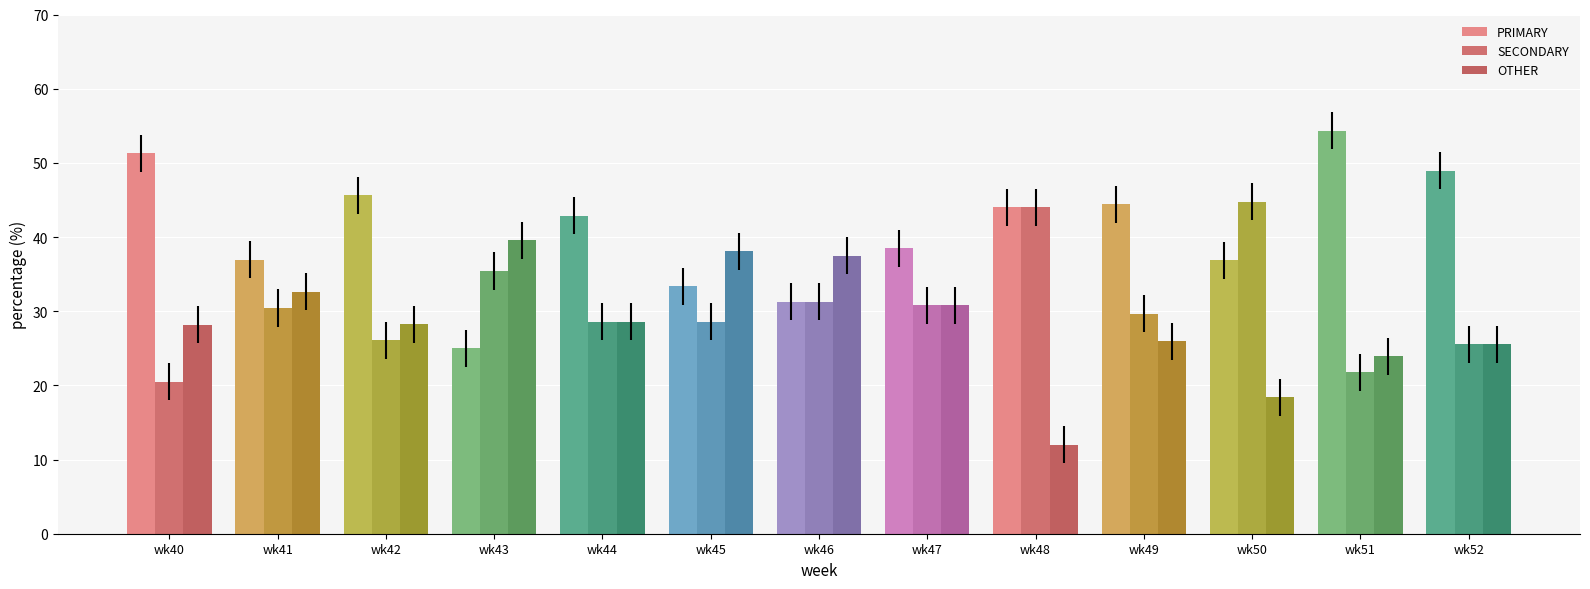

What is the difference between the SECONDARY values at wk43 and wk47?

4.6